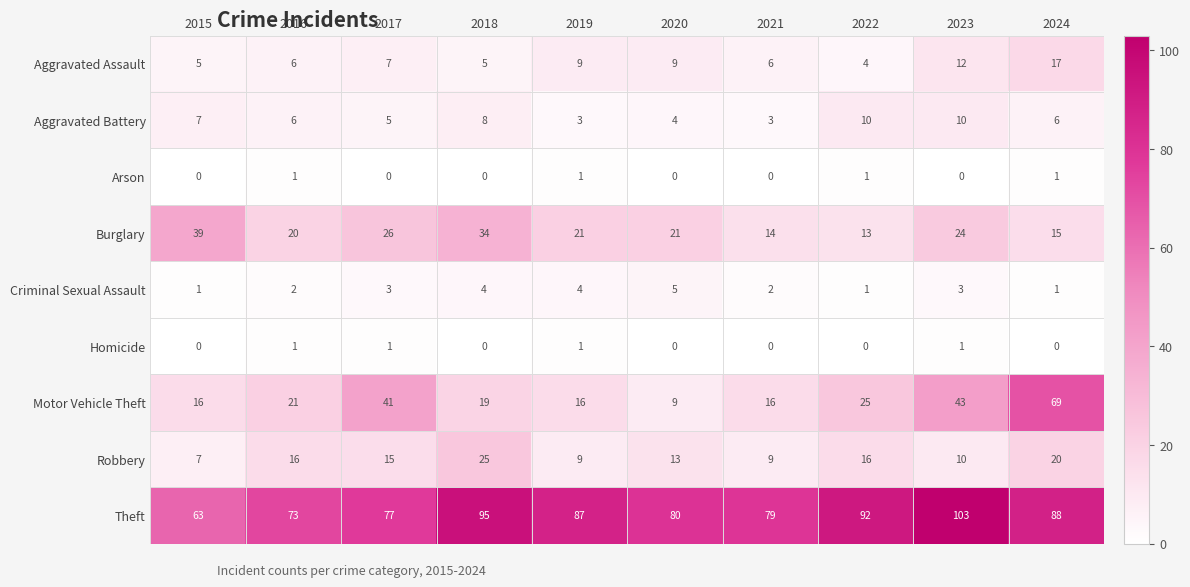

Read the Theft value at 2017.

77